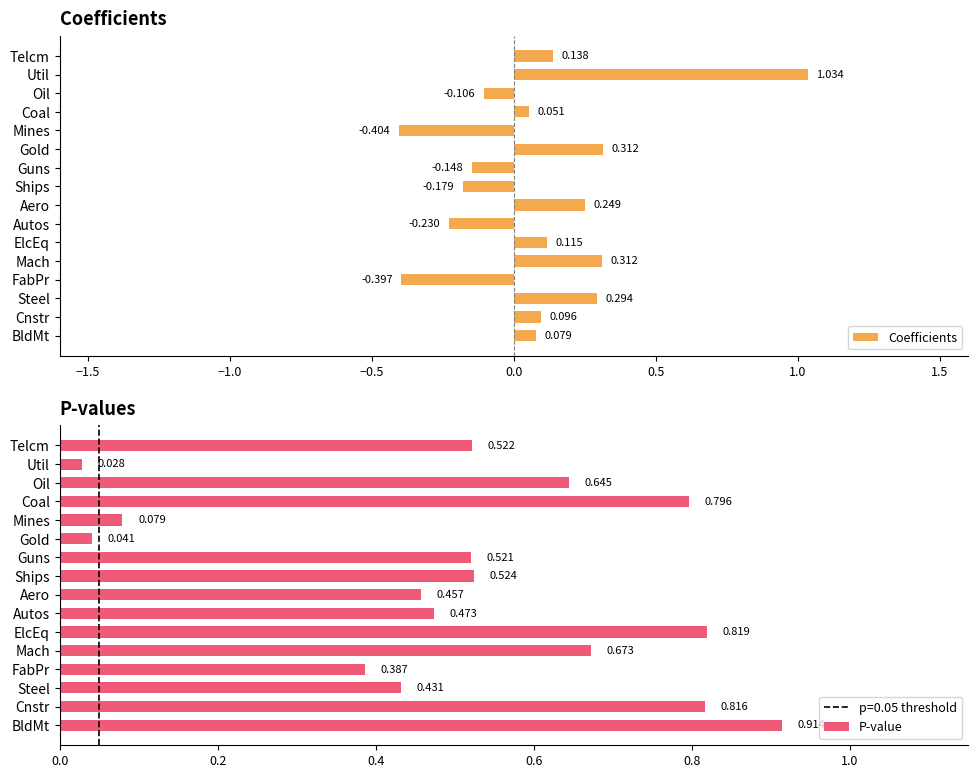

At which label does Coefficients reach its minimum?

Mines